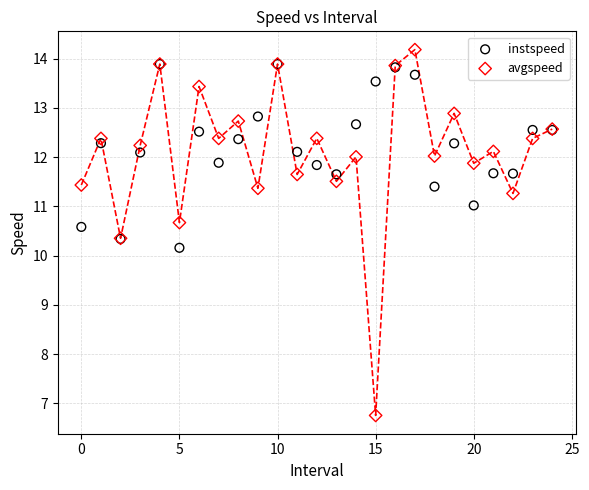

Across all series, what Y value is closest to 10?

10.2